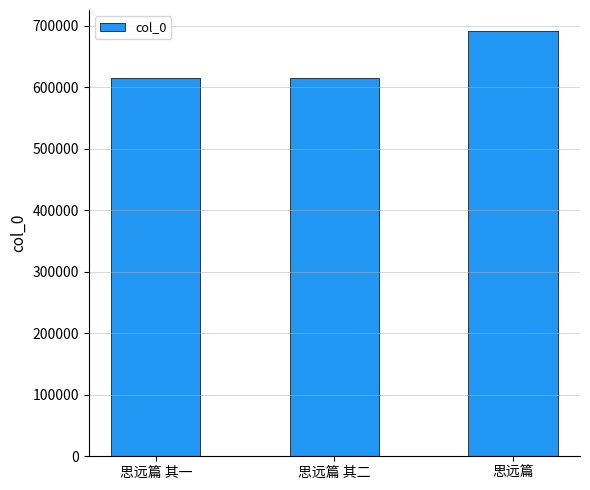

What is the difference between the values at 思远篇 其一 and 思远篇?

76403